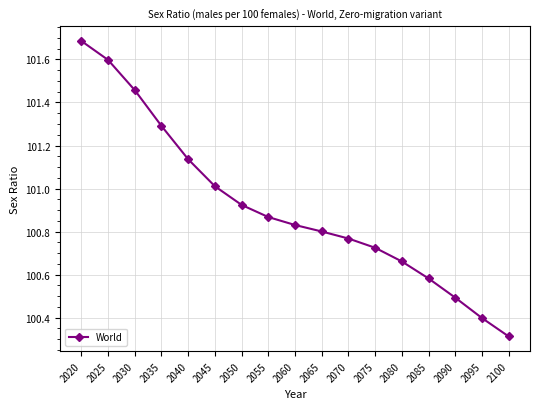

List the labels in order of value, smallest first.

2100, 2095, 2090, 2085, 2080, 2075, 2070, 2065, 2060, 2055, 2050, 2045, 2040, 2035, 2030, 2025, 2020